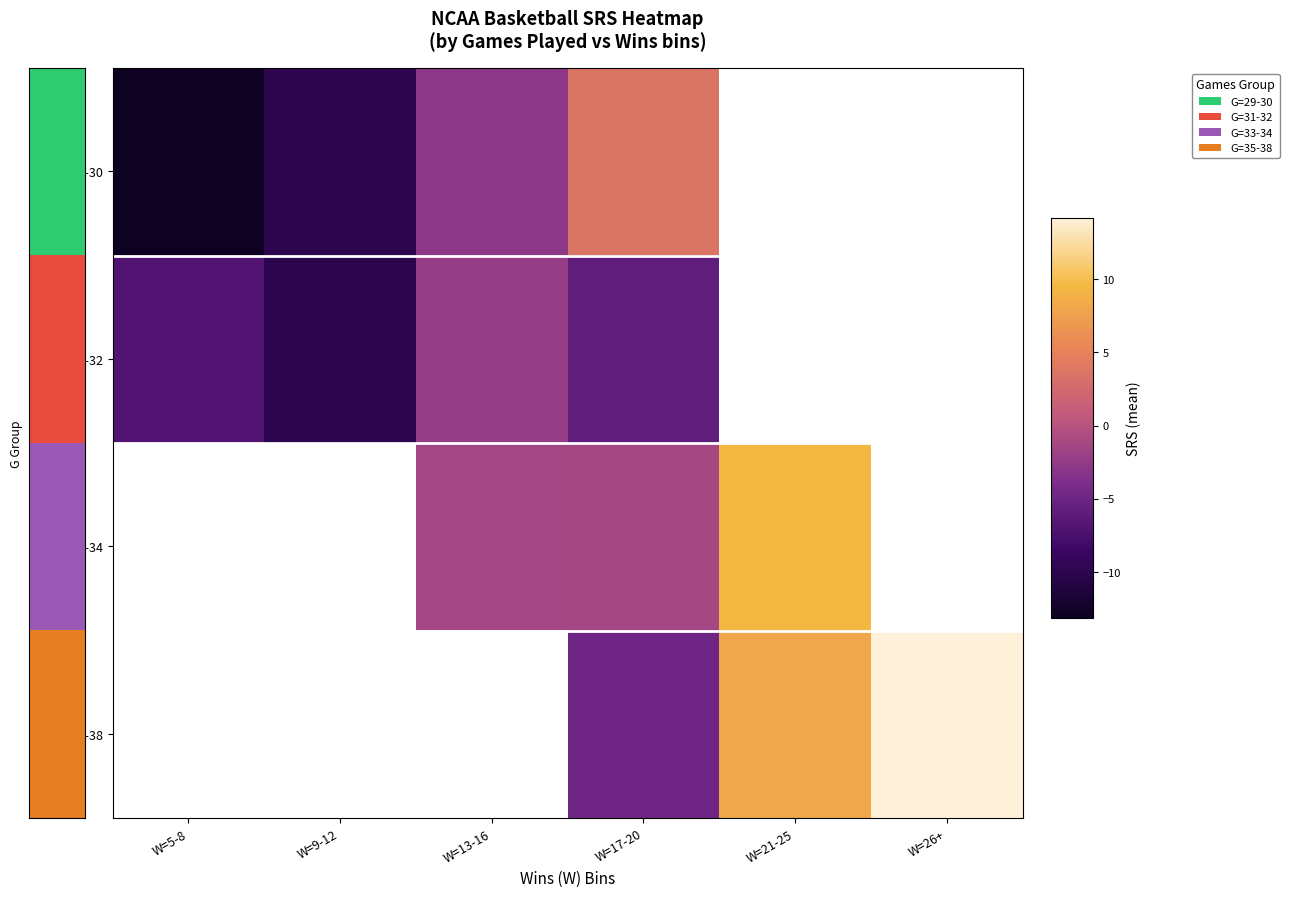

What is the greatest value displayed?

14.1